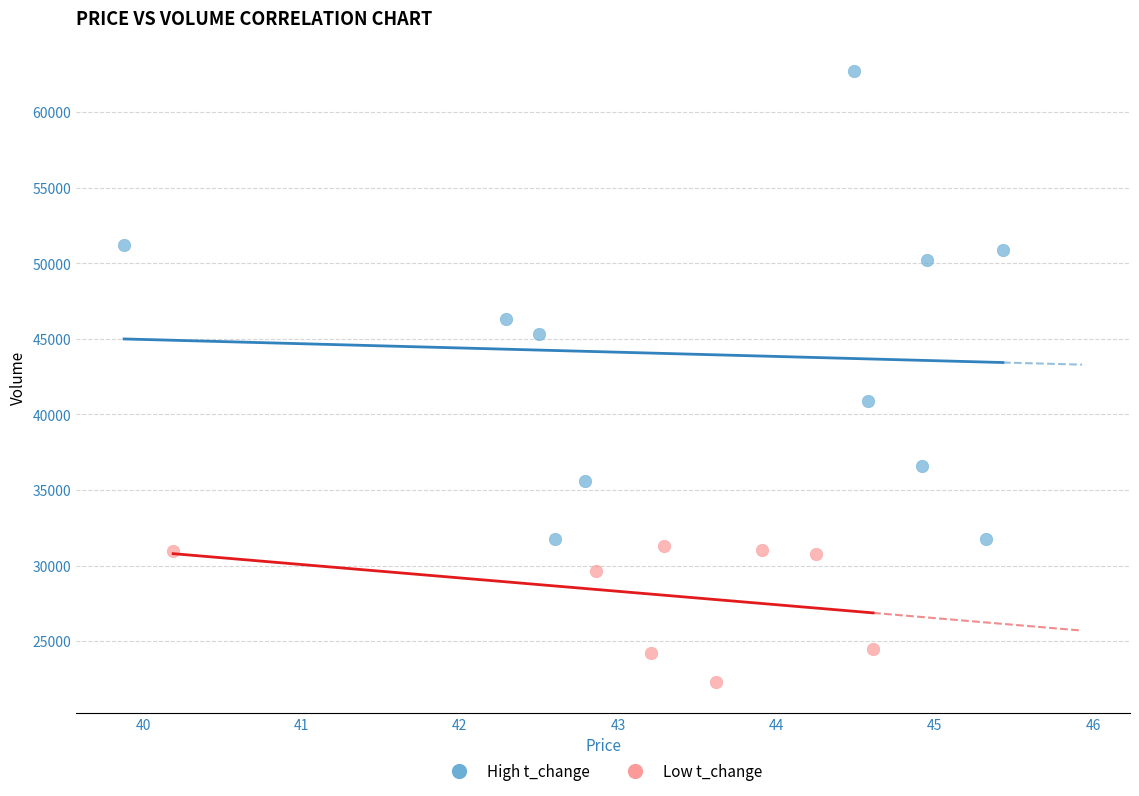

Which series contains the highest Y value?

High t_change